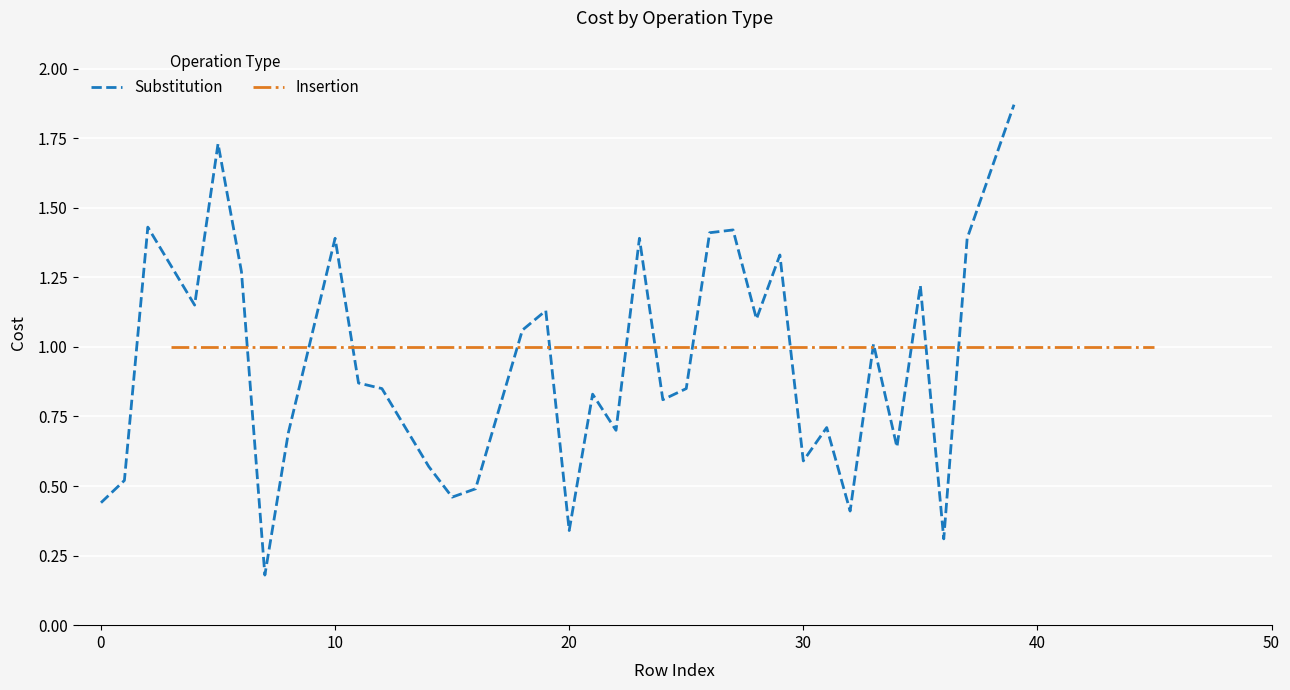

Is it true that Substitution equals 1.4 at 10?

True